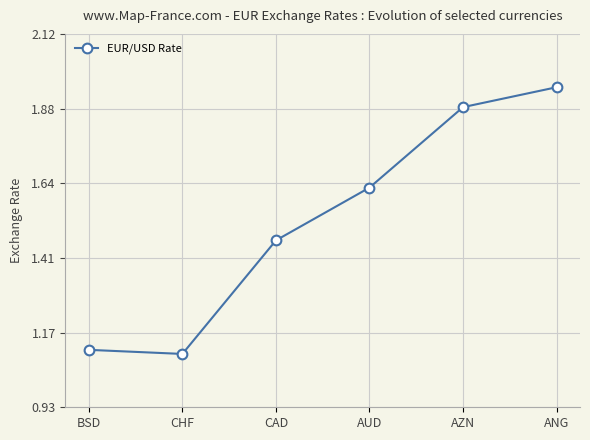

List the labels in order of value, smallest first.

CHF, BSD, CAD, AUD, AZN, ANG